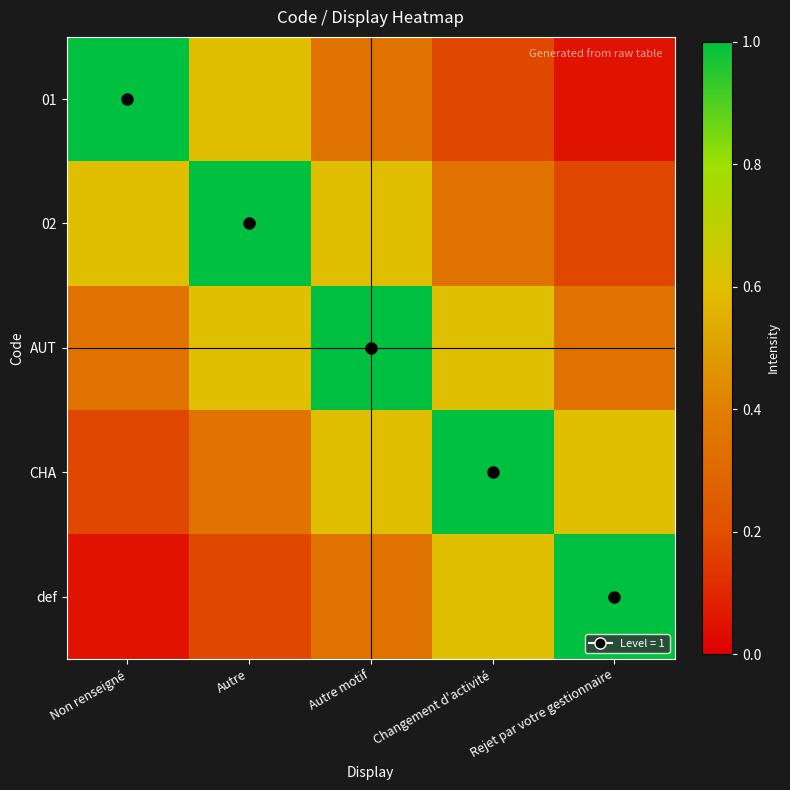

How many series are shown in this chart?

5